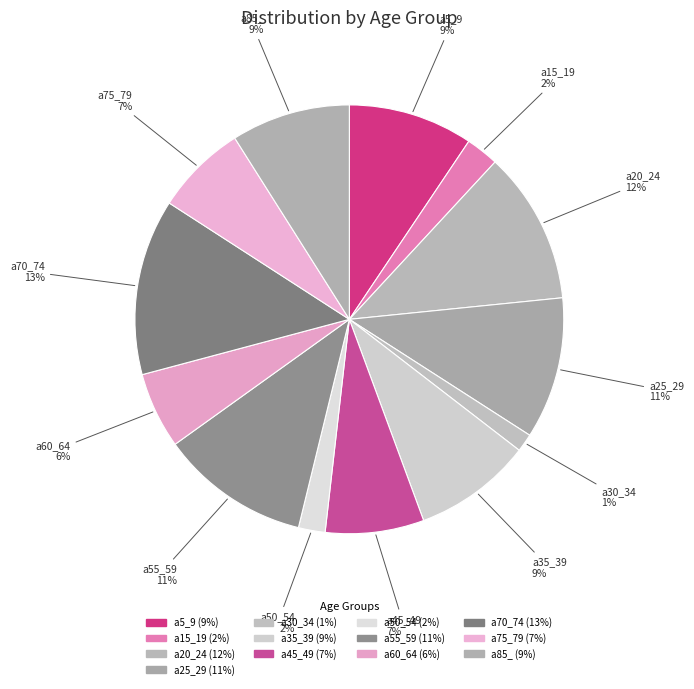

Which has a higher value, a5_9 or a45_49?

a5_9